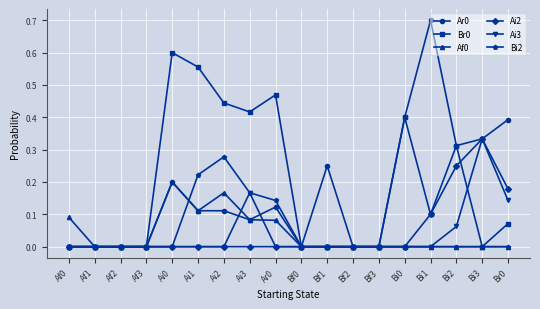

Which series has the largest total across all categories?

Br0